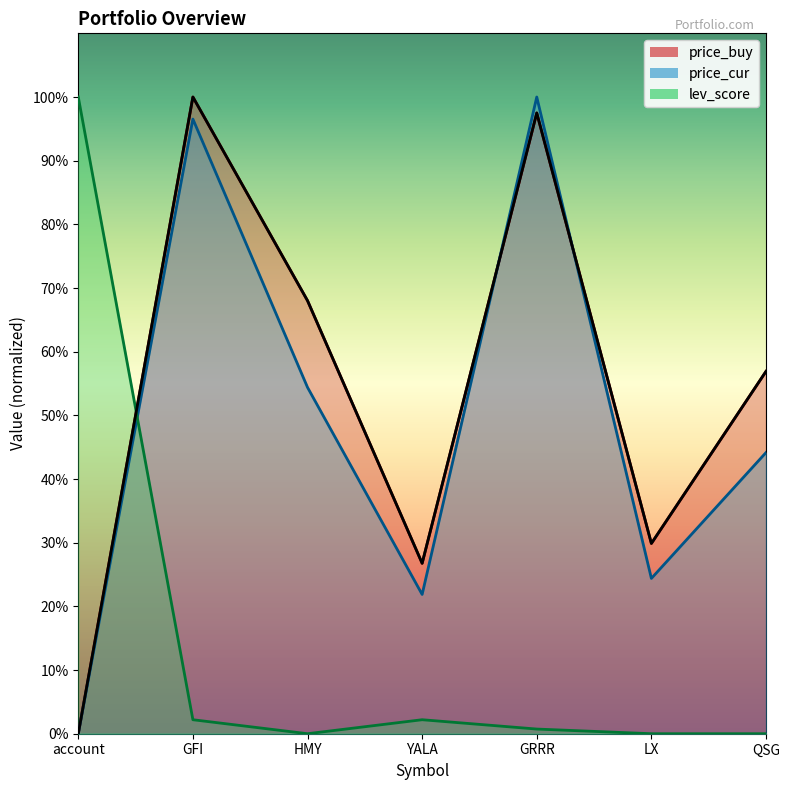

The value of lev_score at GFI is 2.2. True or false?

True